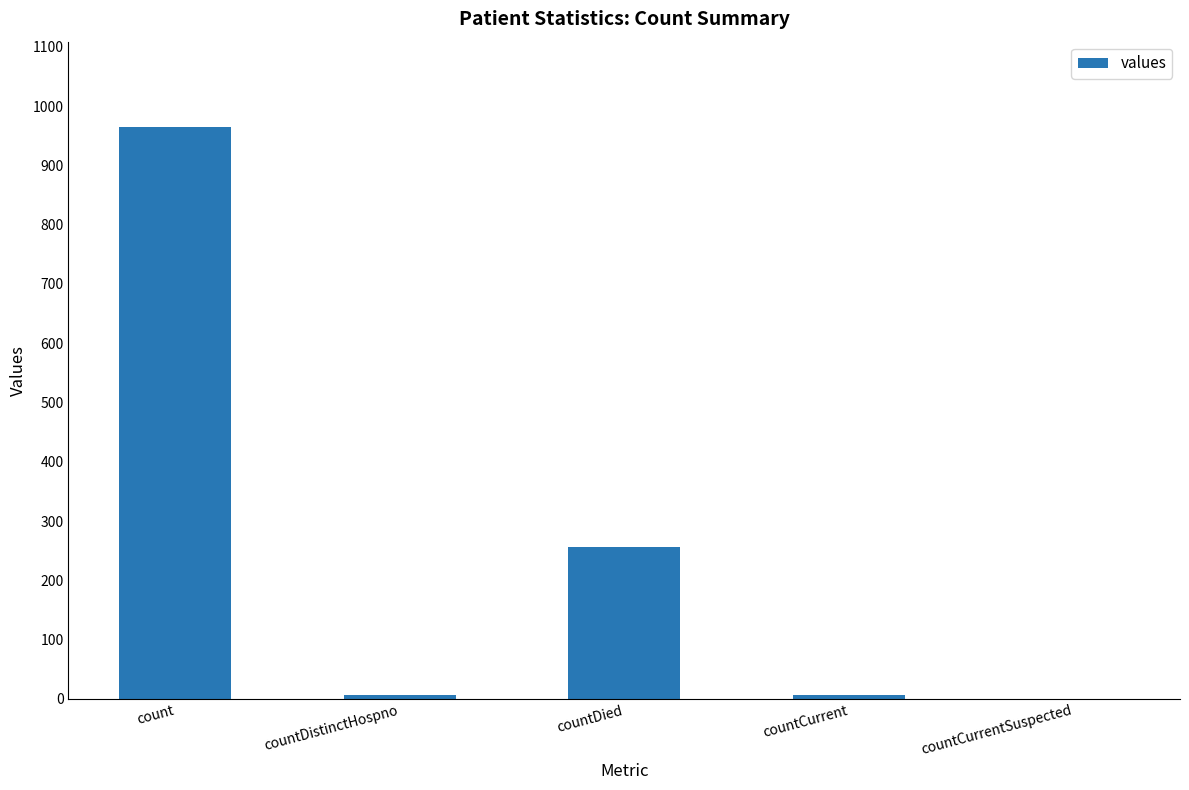

The value at countDied is 256. True or false?

True